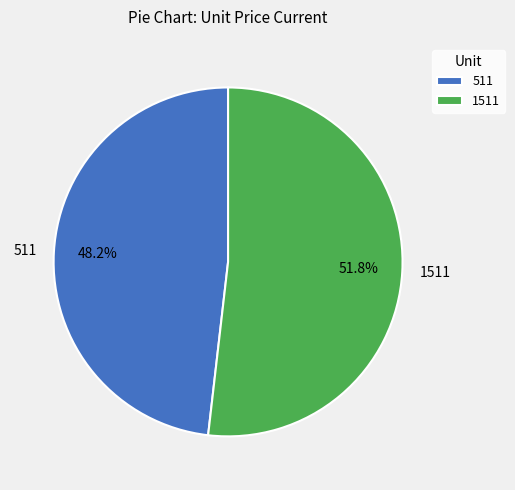

To the nearest percent, what is the average slice percentage?

50%